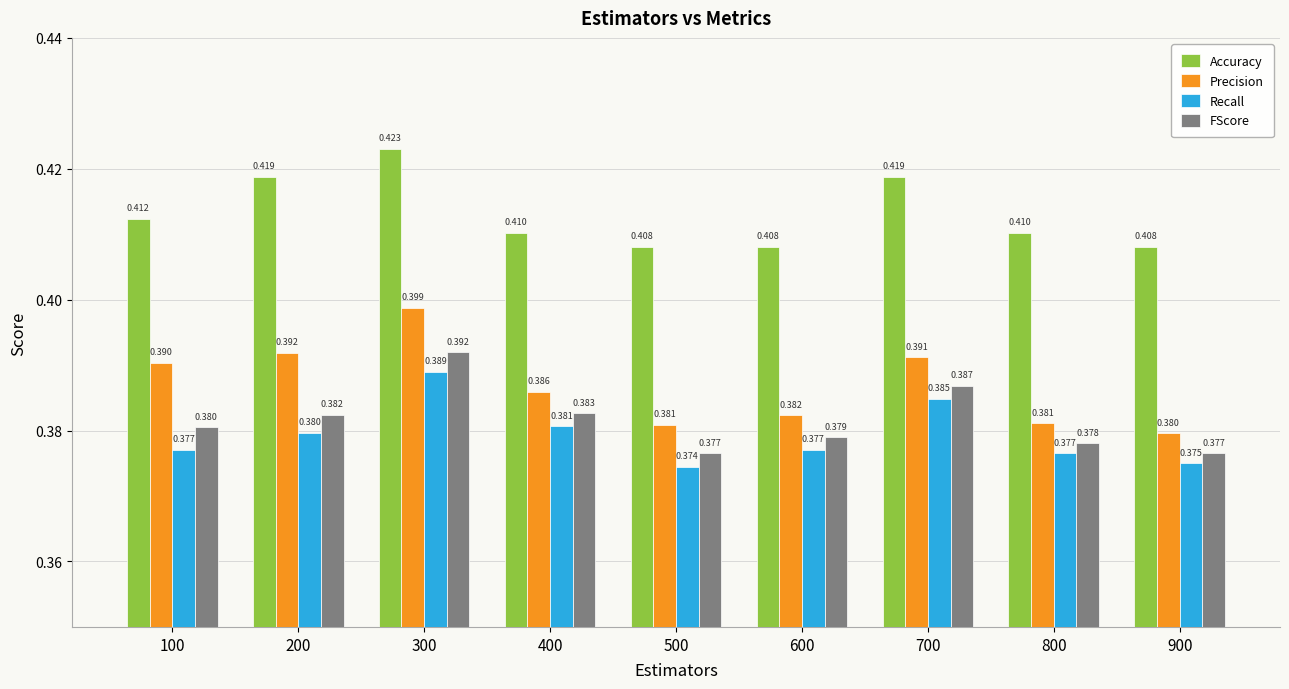

How many bars are there in total?

36